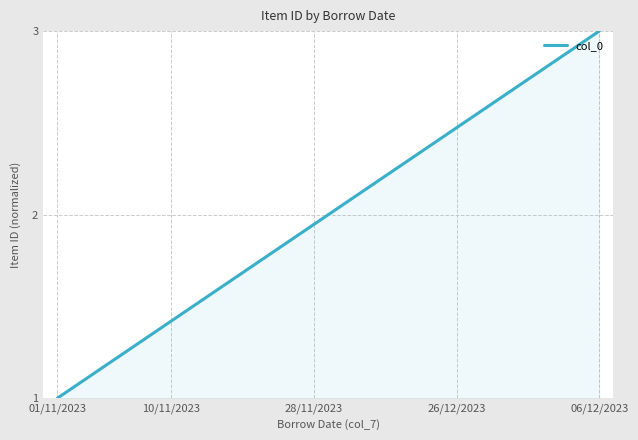

What is the difference between the maximum and minimum values?

2.0